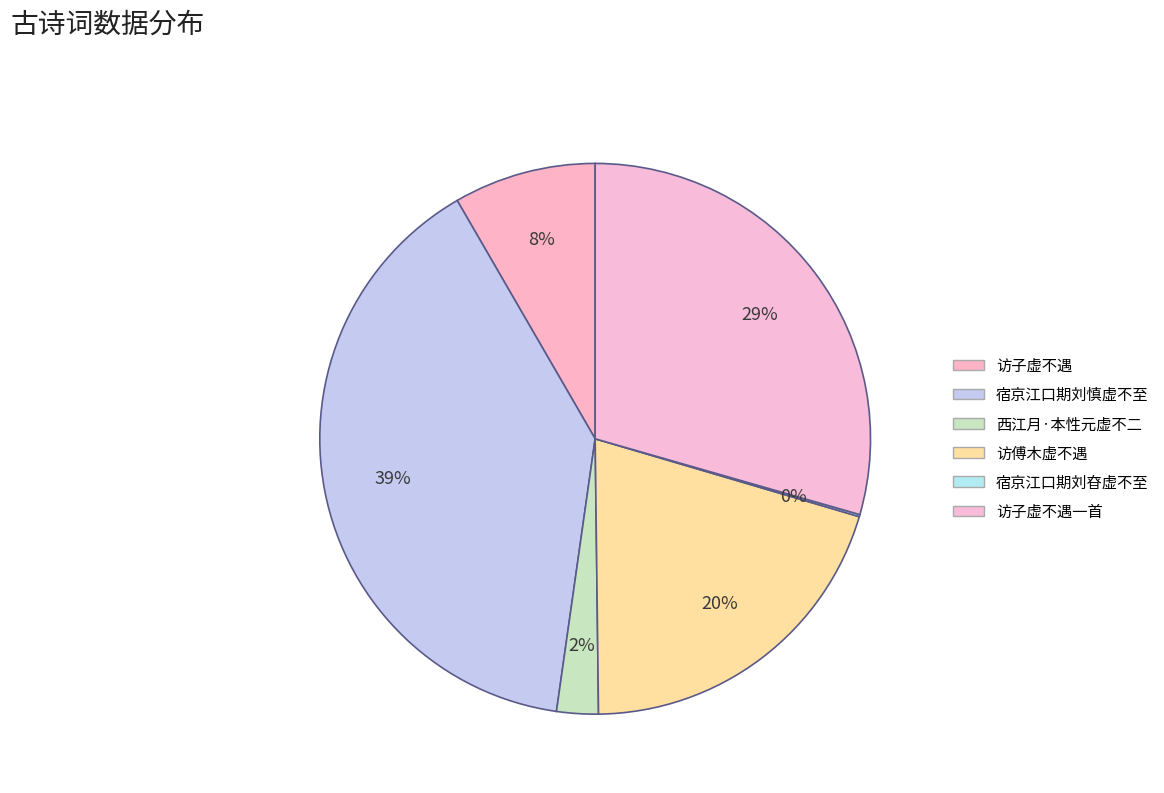

Which category has the biggest portion of the pie?

宿京江口期刘慎虚不至